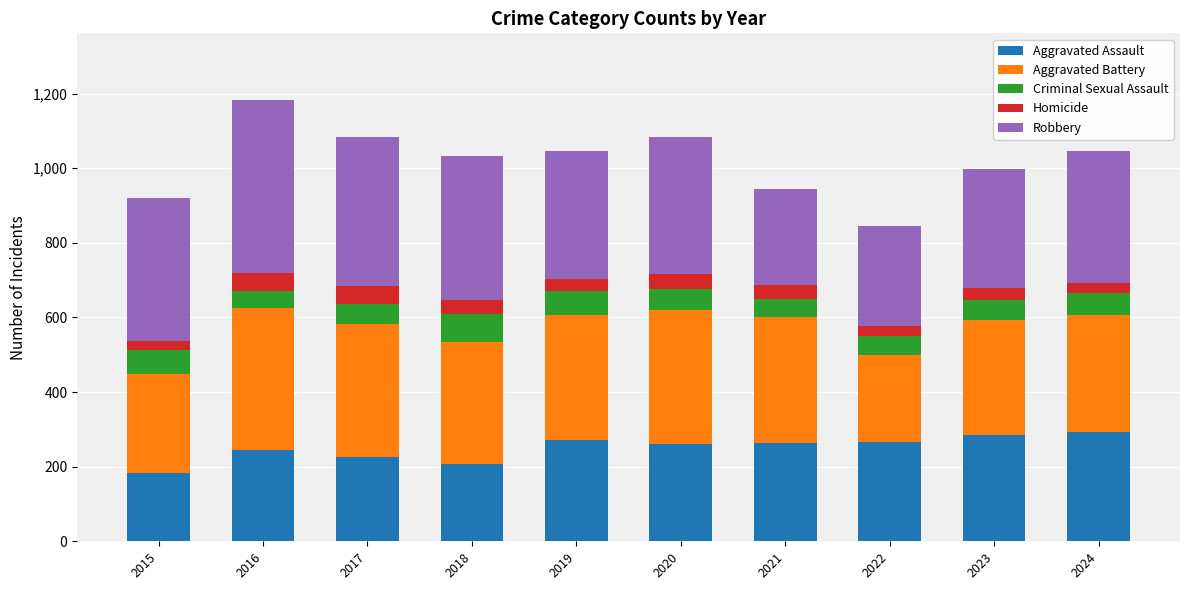

What is the highest value of the Aggravated Assault series?

292